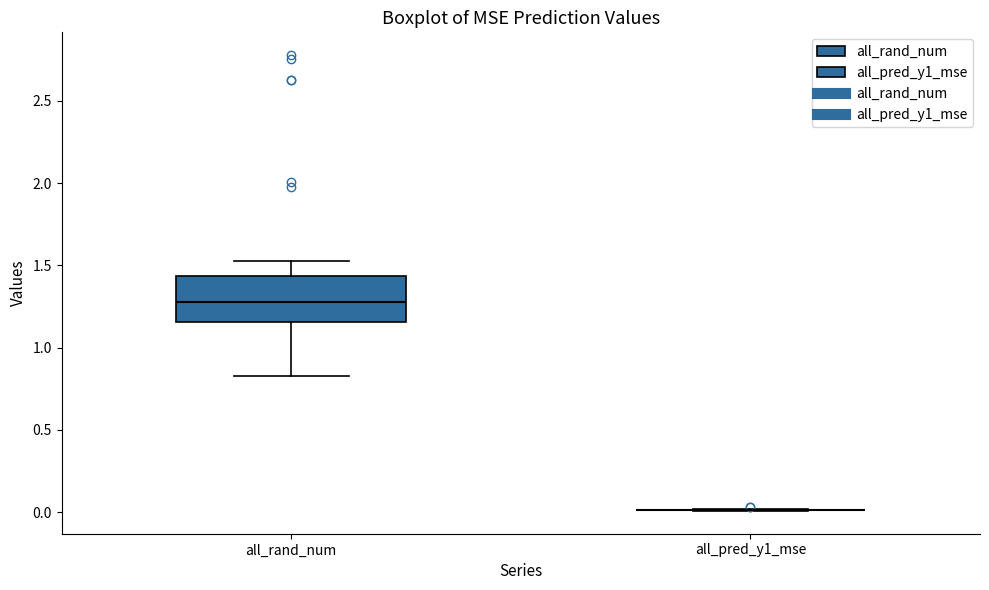

Reading left to right, read every box against the y-axis: the position of its median line, the range the box covers, and the ends of its whiskers. The values are not printed on the chart, so give them approximately, as read against the axis.

all_rand_num: median 1.30, box 1.15 to 1.45, whiskers 0.85 to 1.55
all_pred_y1_mse: box collapsed to a line at 0.00, whiskers 0.00 to 0.00